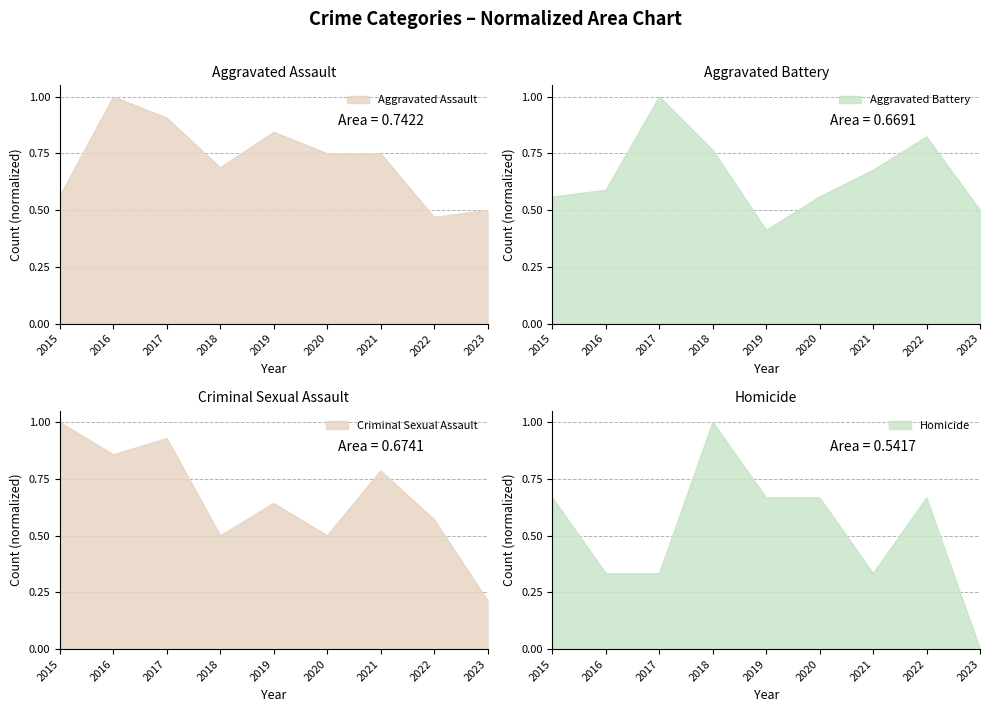

At which category does the chart reach its peak across all series?

2016